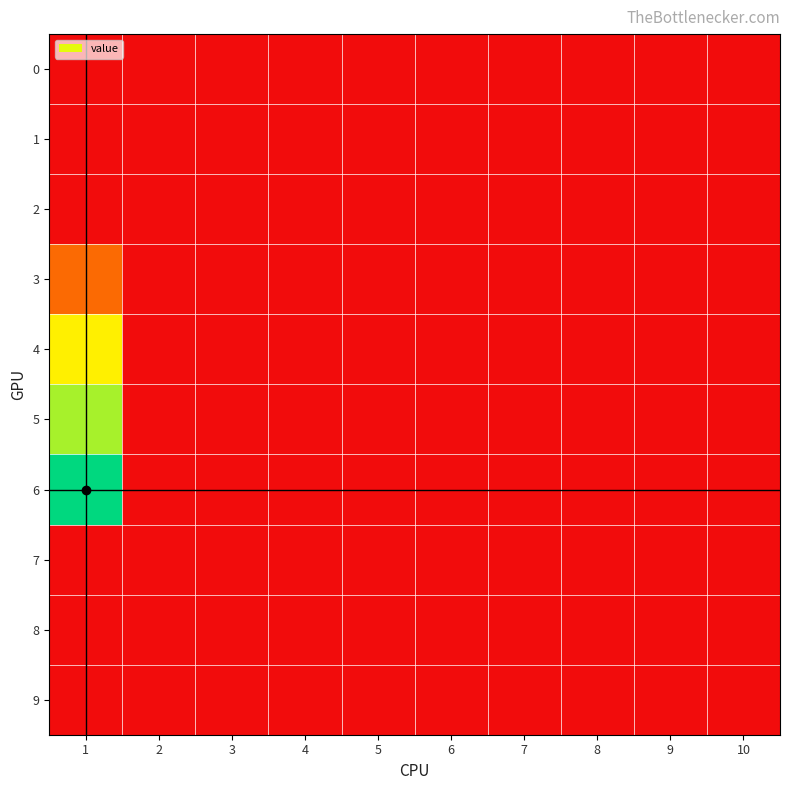

At how many categories does at least one series exceed 0?

1